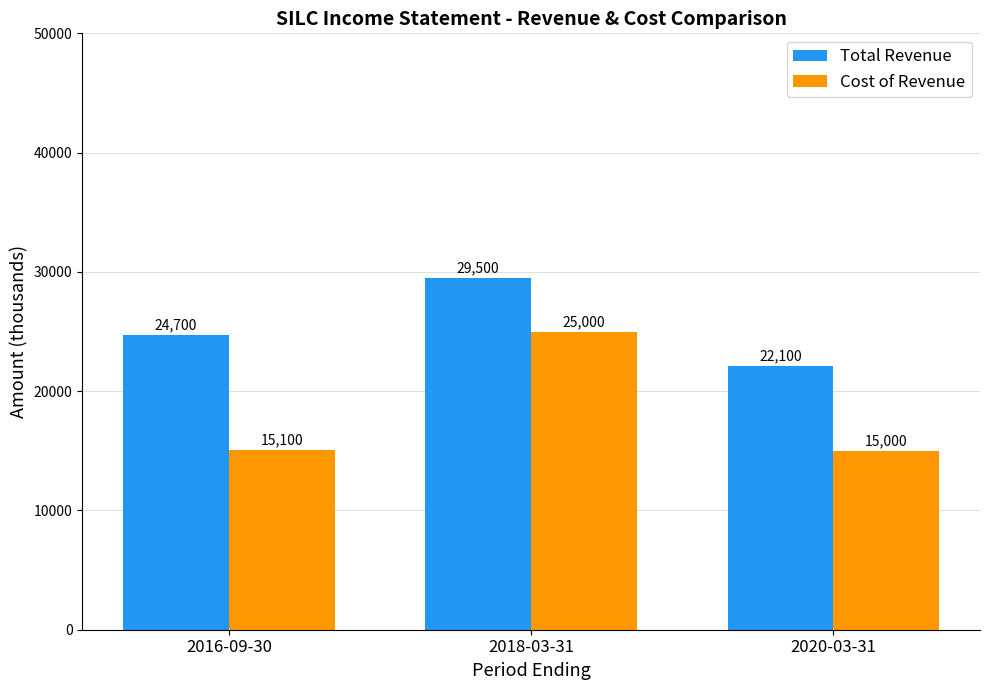

At which label is Cost of Revenue closest to 20000?

2016-09-30